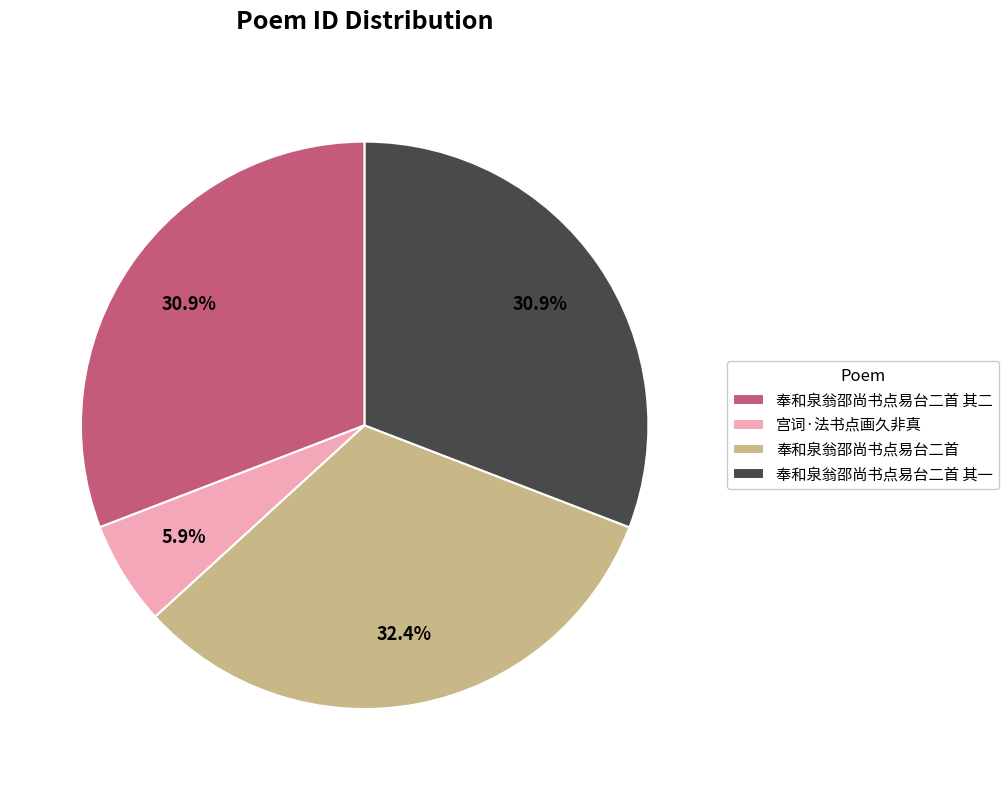

Is there a majority slice in this chart?

No